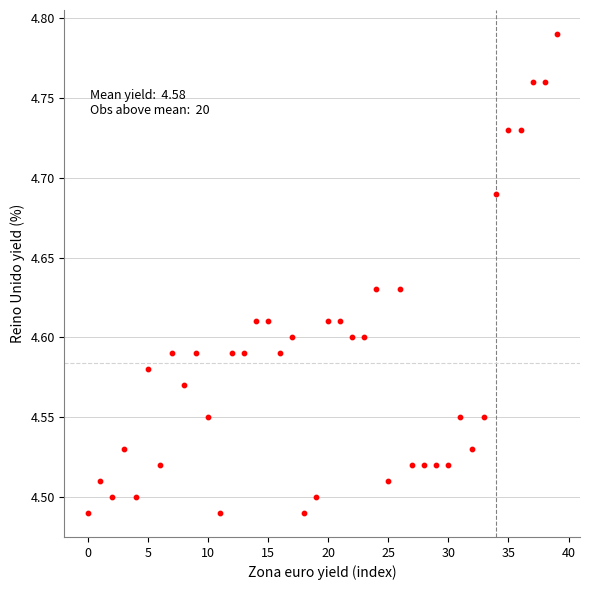

What is the range of Y values (max minus min)?

0.3